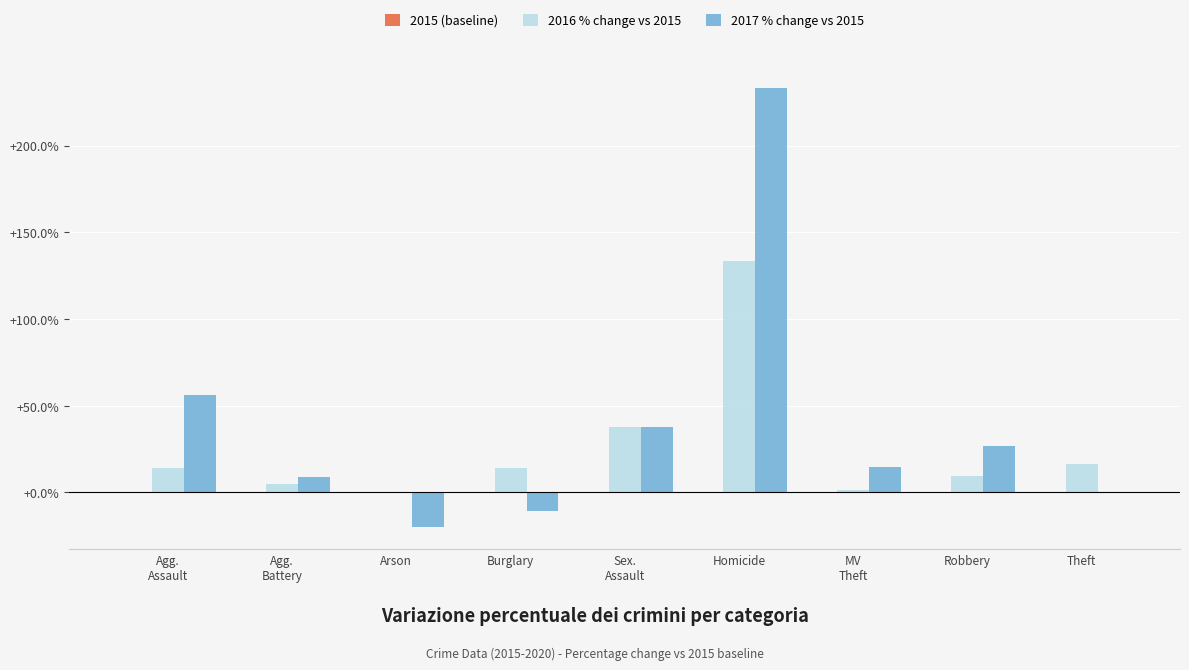

At which category is the sum across all series the highest?

Homicide